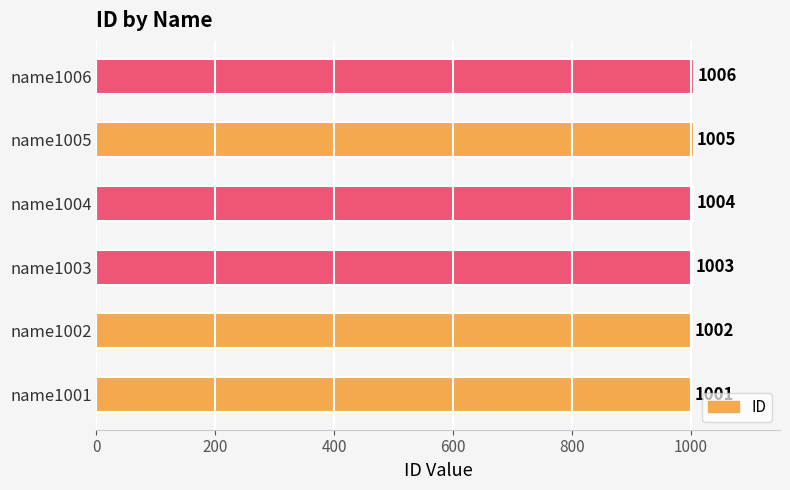

At which category does the chart reach its minimum across all series?

name1001